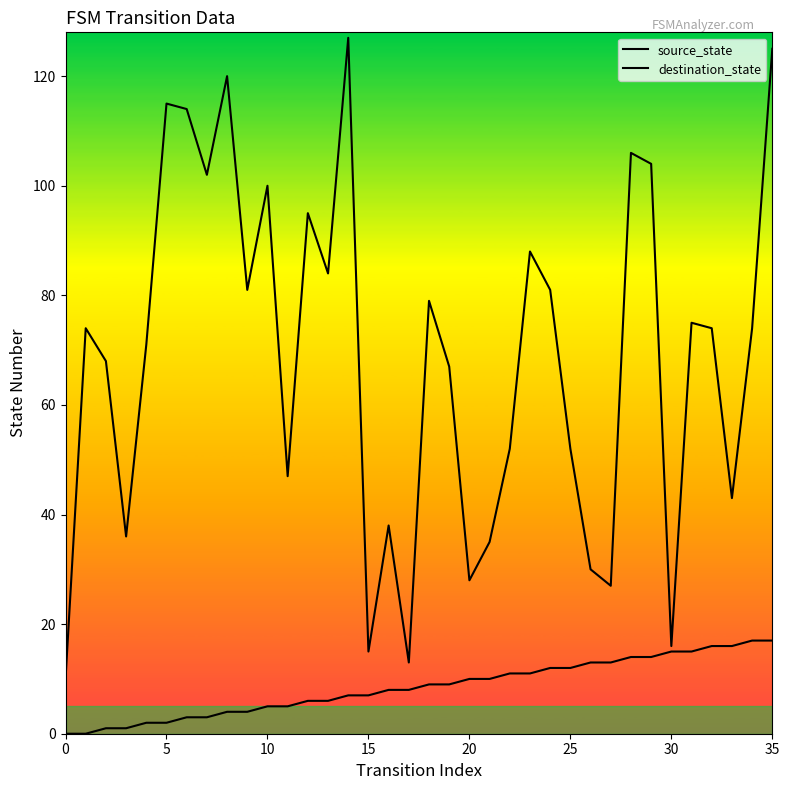

How many lines are shown in the chart?

2